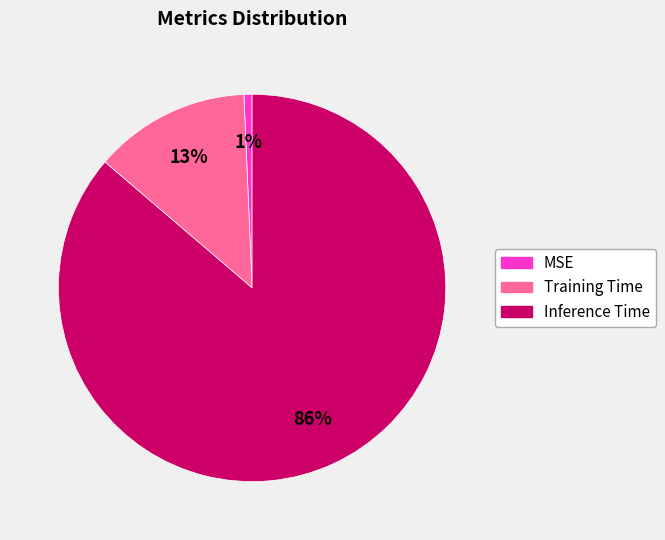

How many segments does this pie chart have?

3